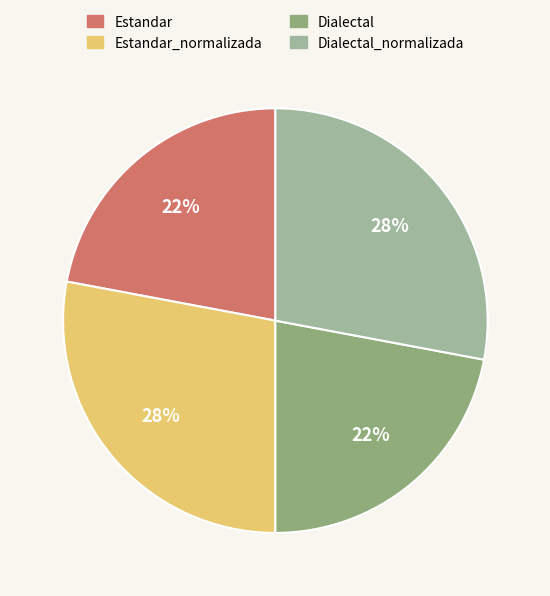

To the nearest percent, what is the average slice percentage?

25%